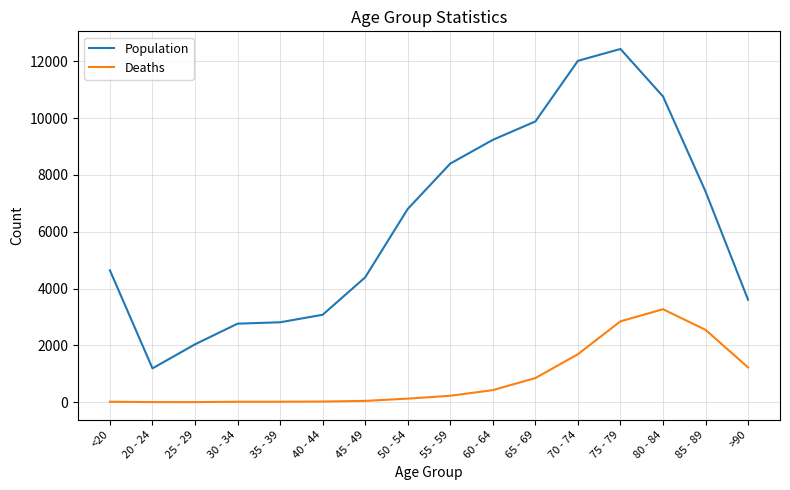

What is the sum of all Population values?

101482